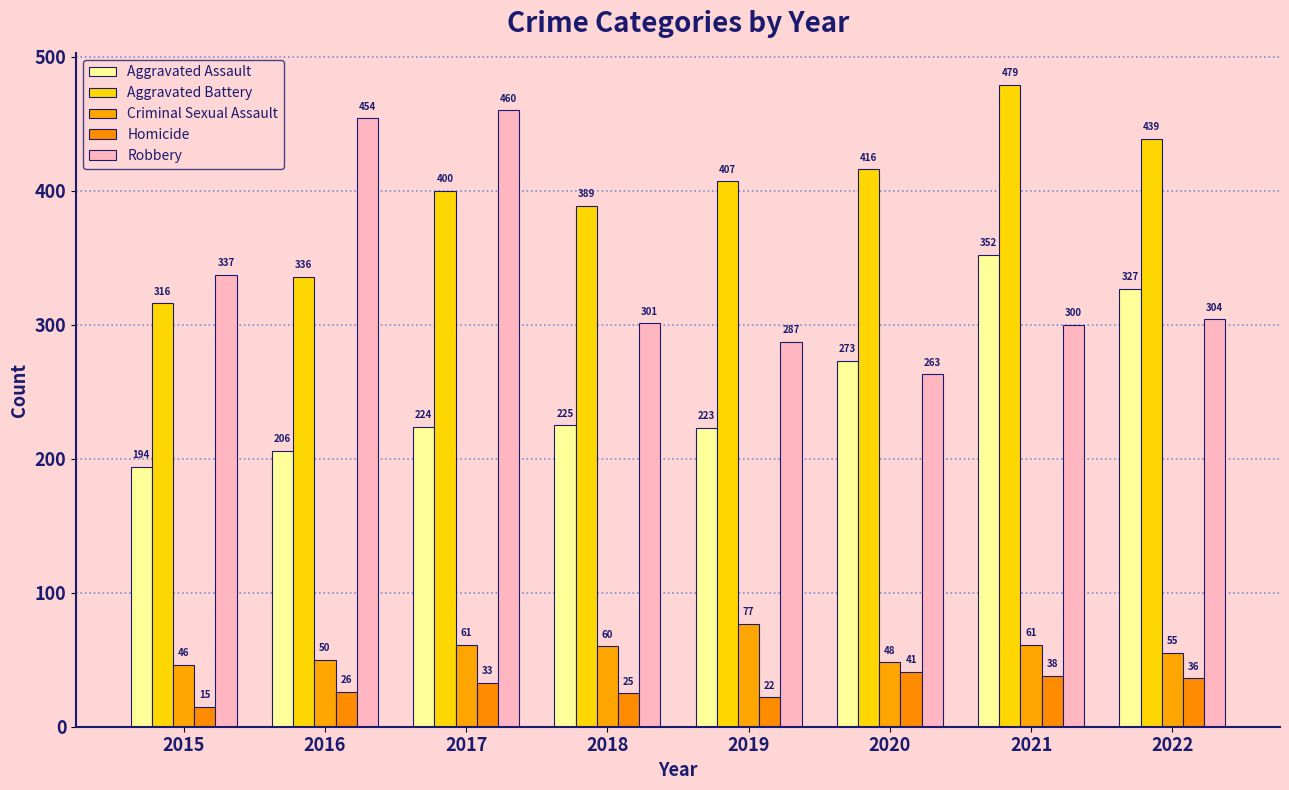

Does the chart contain any negative values?

No